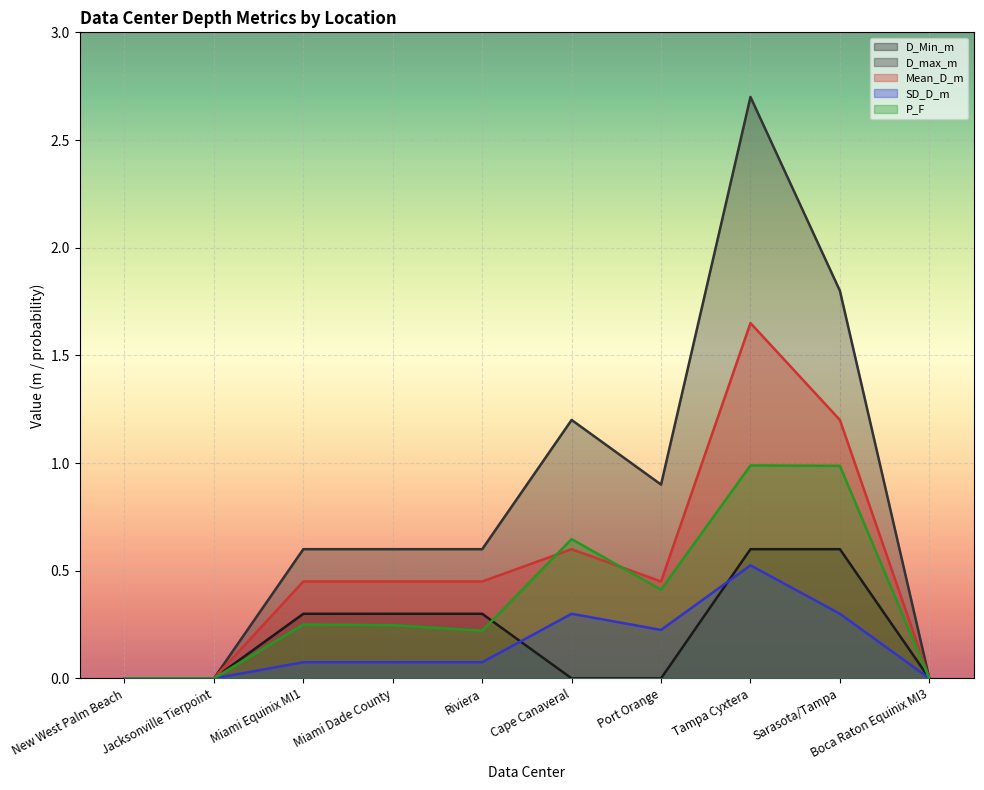

List the labels in order of P_F value, largest first.

Tampa Cyxtera, Sarasota/Tampa, Cape Canaveral, Port Orange, Miami Equinix MI1, Miami Dade County, Riviera, New West Palm Beach, Jacksonville Tierpoint, Boca Raton Equinix MI3